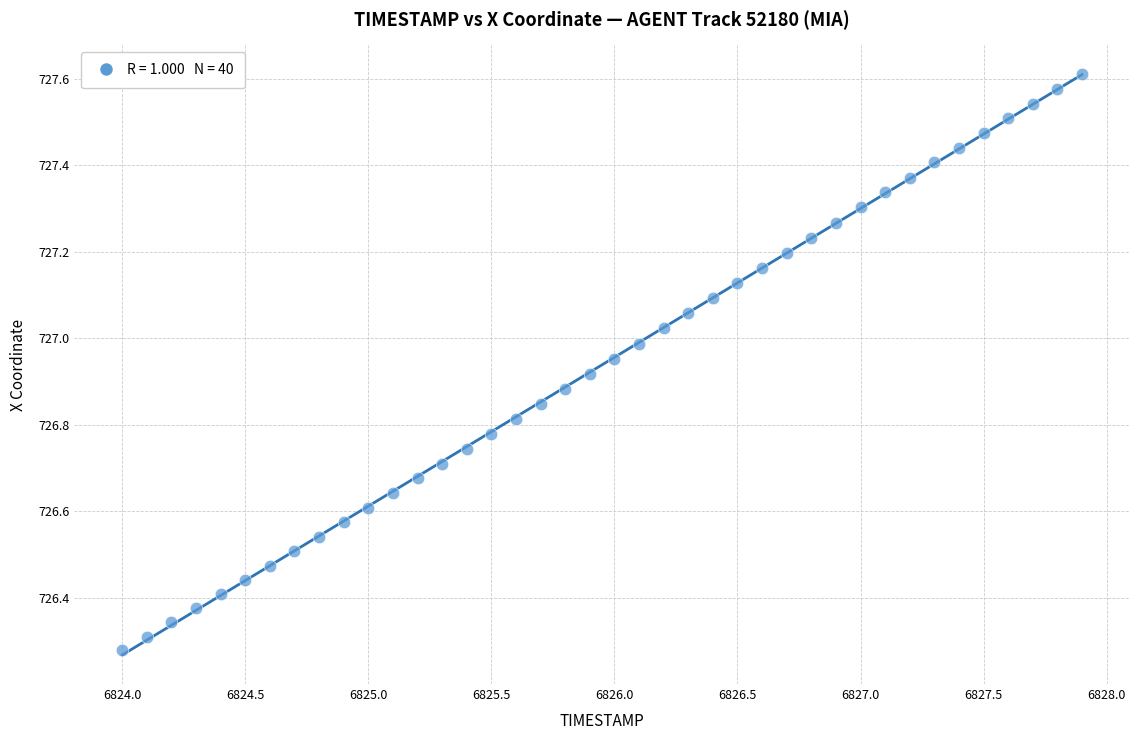

What is the range of X values (max minus min)?

3.9